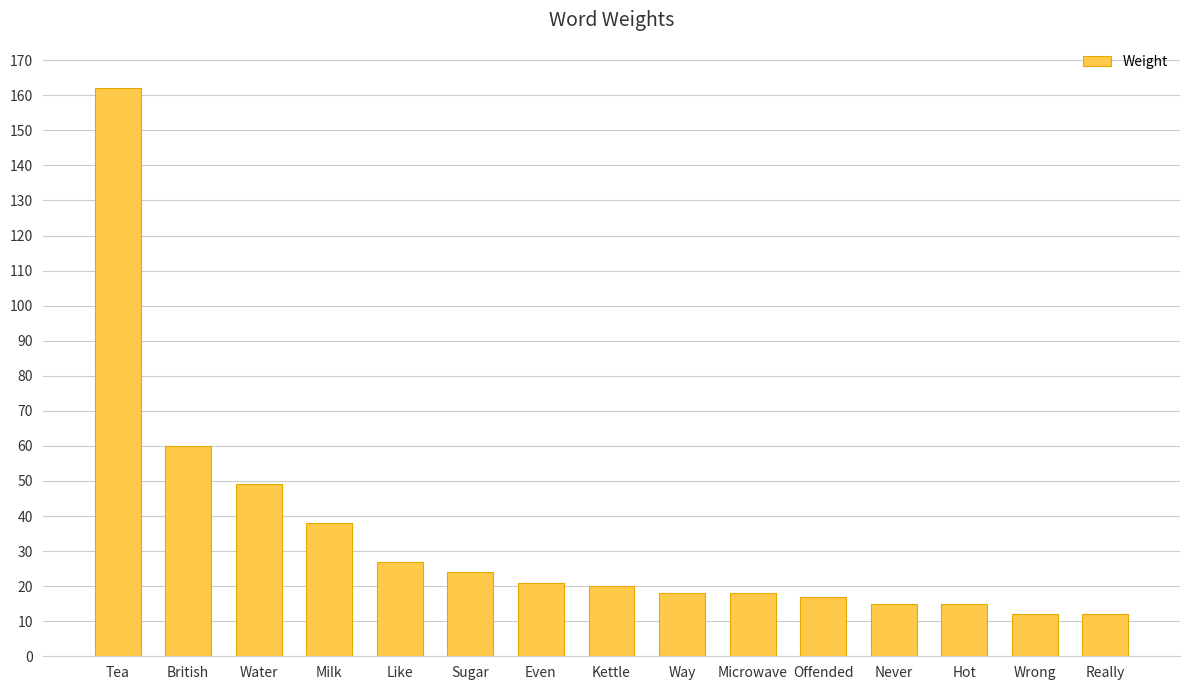

Count the number of categories in the chart.

15